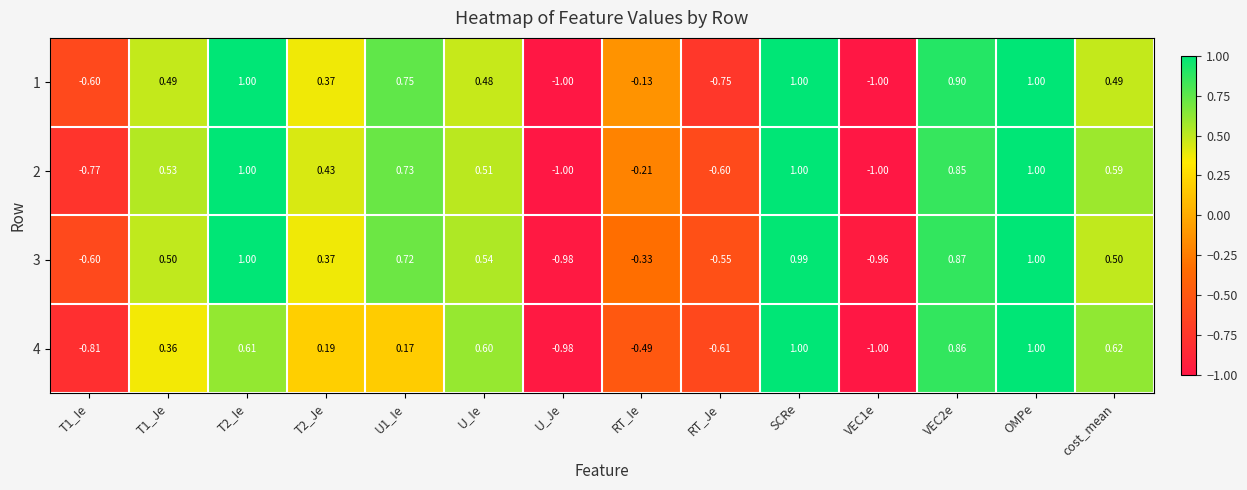

Where is 2 nearest to the value 0?

RT_Ie